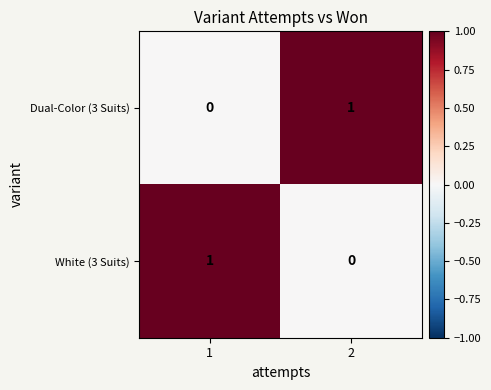

Reading left to right, list all the values displayed in this chart.

Dual-Color (3 Suits): 0	1
White (3 Suits): 1	0